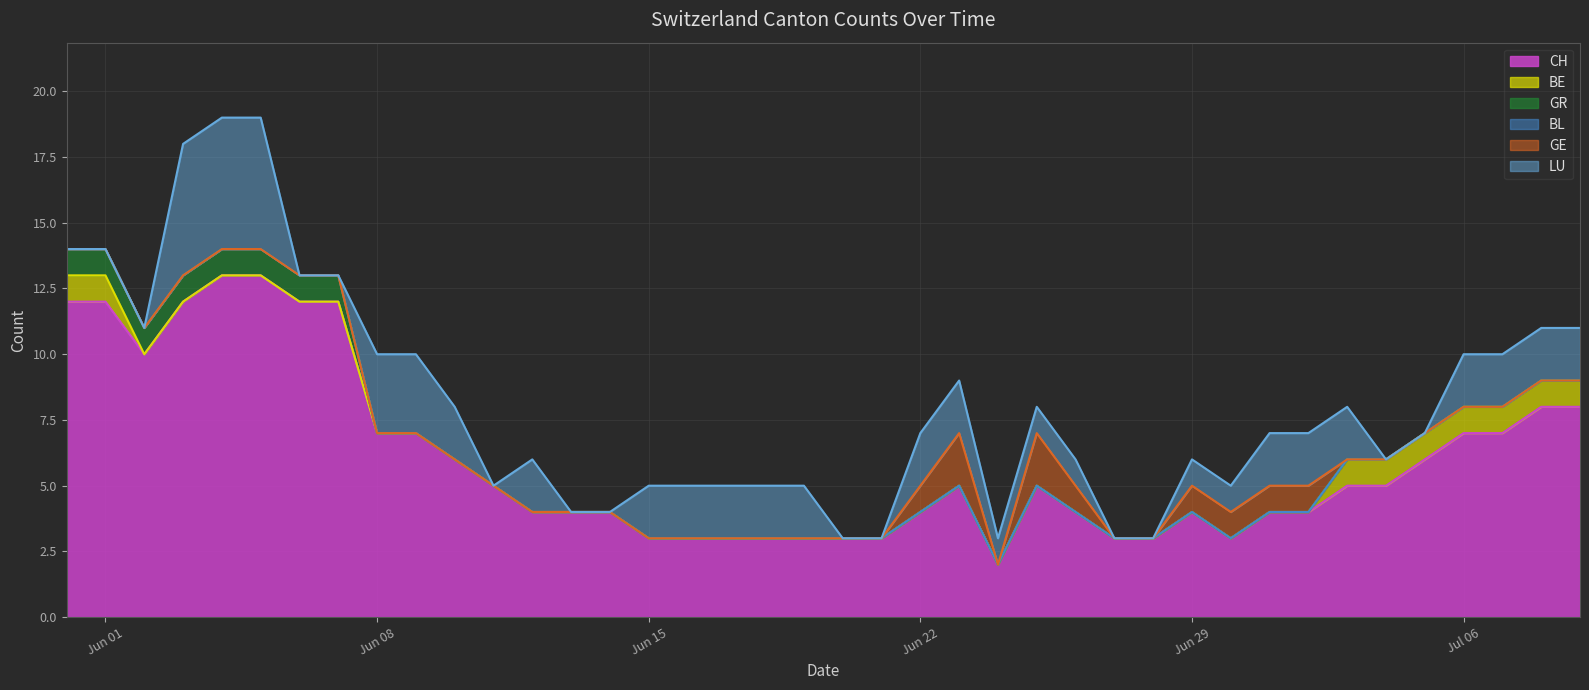

Rank the categories by CH value from lowest to highest.

2020-06-24, 2020-06-15, 2020-06-16, 2020-06-17, 2020-06-18, 2020-06-19, 2020-06-20, 2020-06-21, 2020-06-27, 2020-06-28, 2020-06-30, 2020-06-12, 2020-06-13, 2020-06-14, 2020-06-22, 2020-06-26, 2020-06-29, 2020-07-01, 2020-07-02, 2020-06-11, 2020-06-23, 2020-06-25, 2020-07-03, 2020-07-04, 2020-06-10, 2020-07-05, 2020-06-08, 2020-06-09, 2020-07-06, 2020-07-07, 2020-07-08, 2020-07-09, 2020-06-02, 2020-05-31, 2020-06-01, 2020-06-03, 2020-06-06, 2020-06-07, 2020-06-04, 2020-06-05